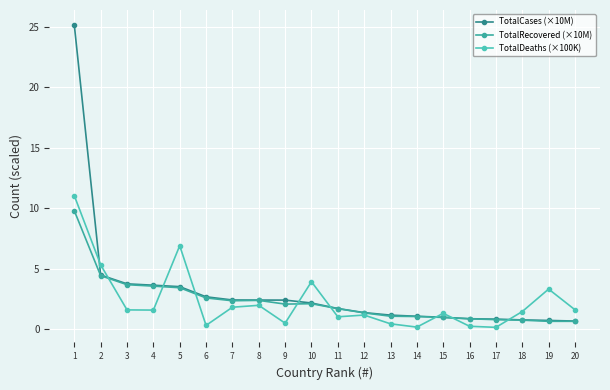

What is the difference between the highest and lowest values at 10?

1.8